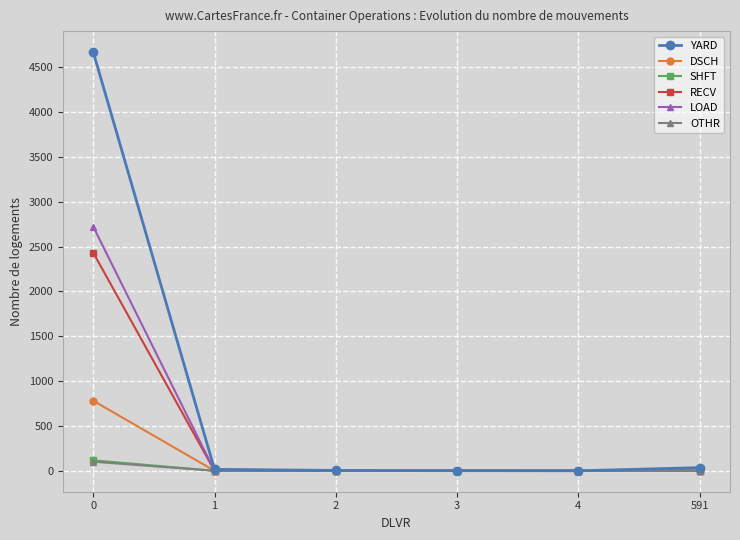

How many lines are shown in the chart?

6